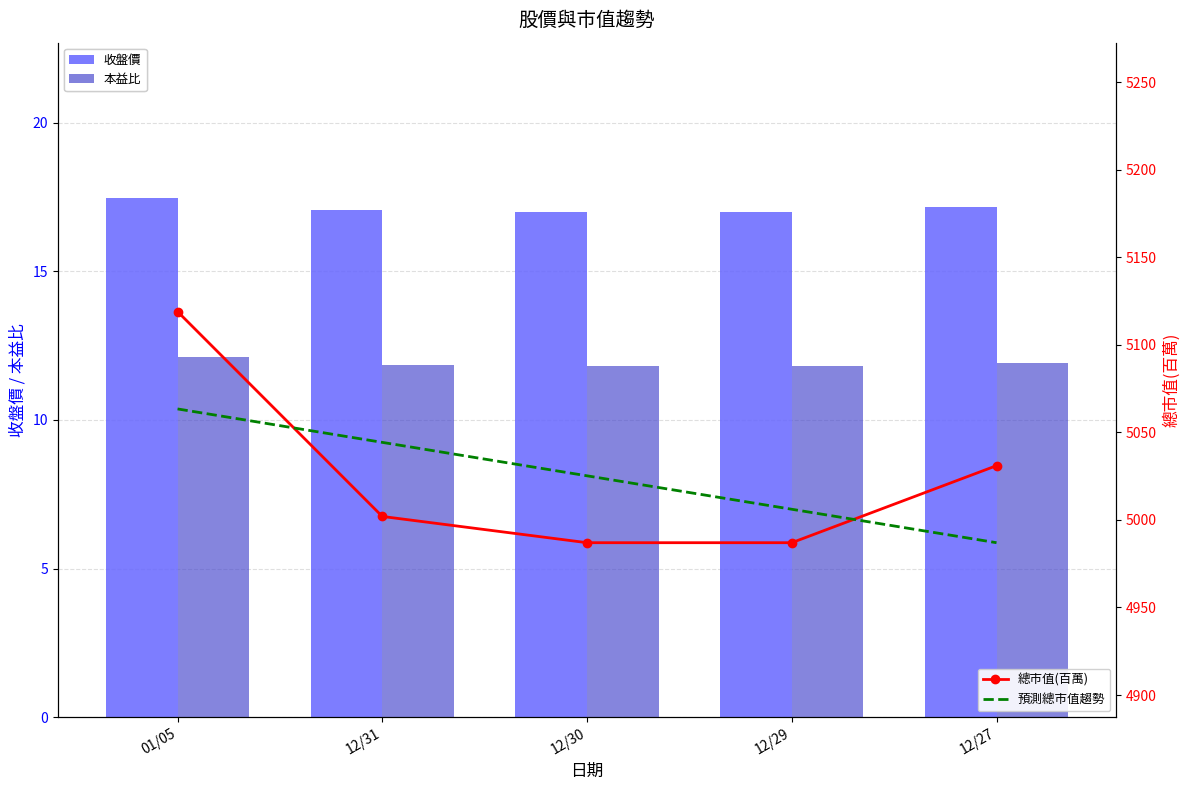

Rank the series at 12/27 from lowest to highest value.

本益比, 收盤價